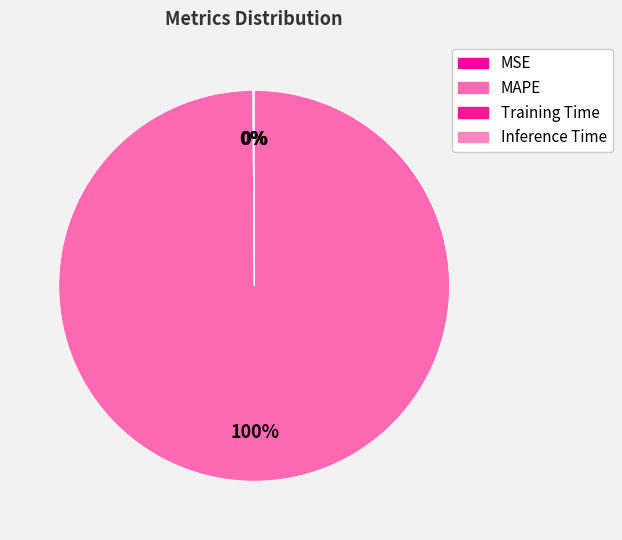

Which slice is the smallest?

MSE